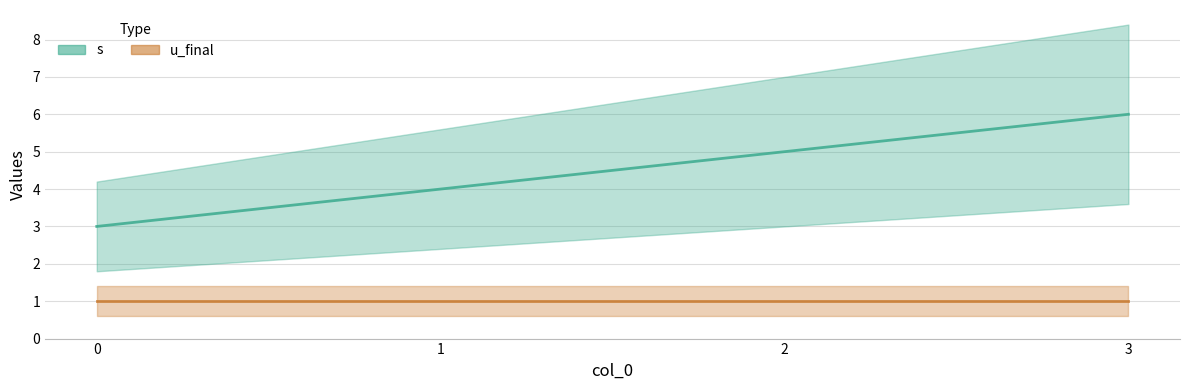

Reading left to right, what are all the values shown in this chart?

3	4	5	6